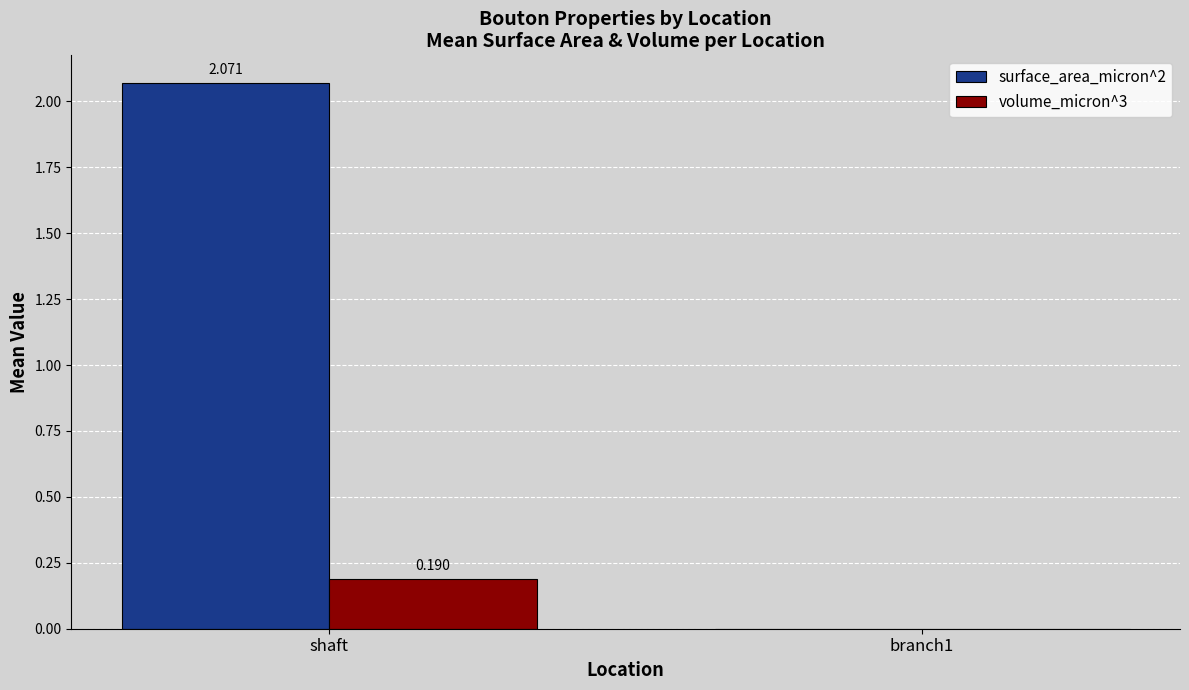

Count the number of categories in the chart.

2